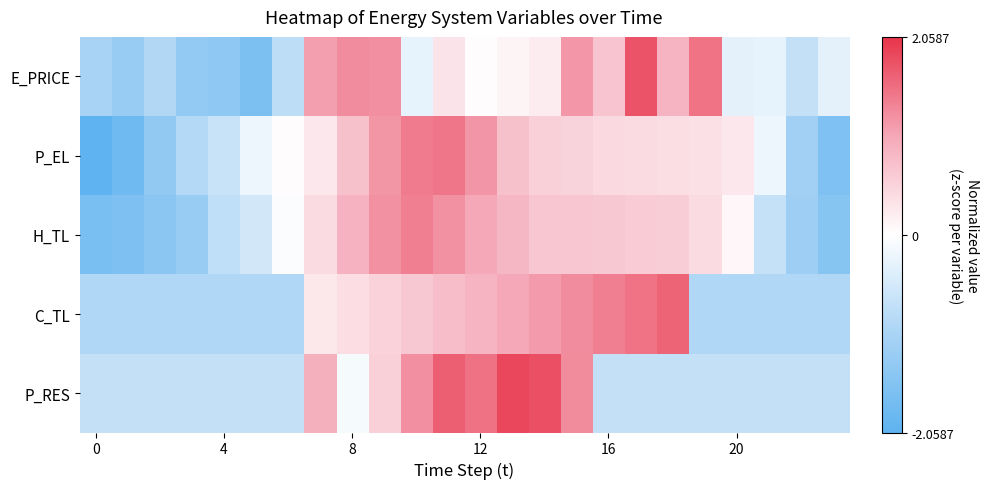

What is the maximum value shown in the chart?

1.9